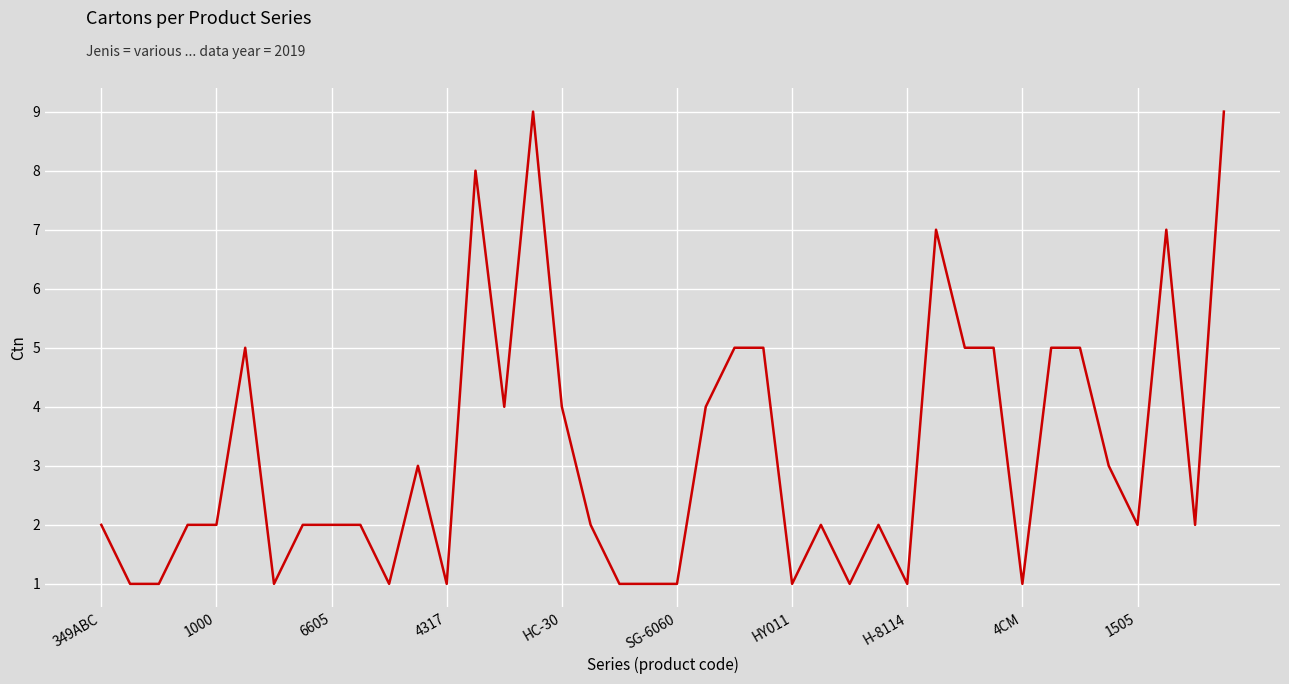

What is the greatest value displayed?

9